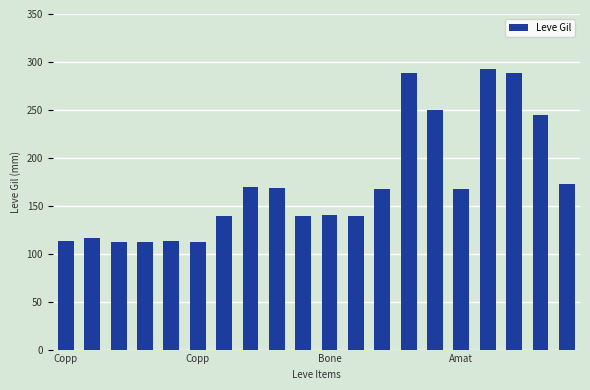

What is the difference between the maximum and minimum values?

181